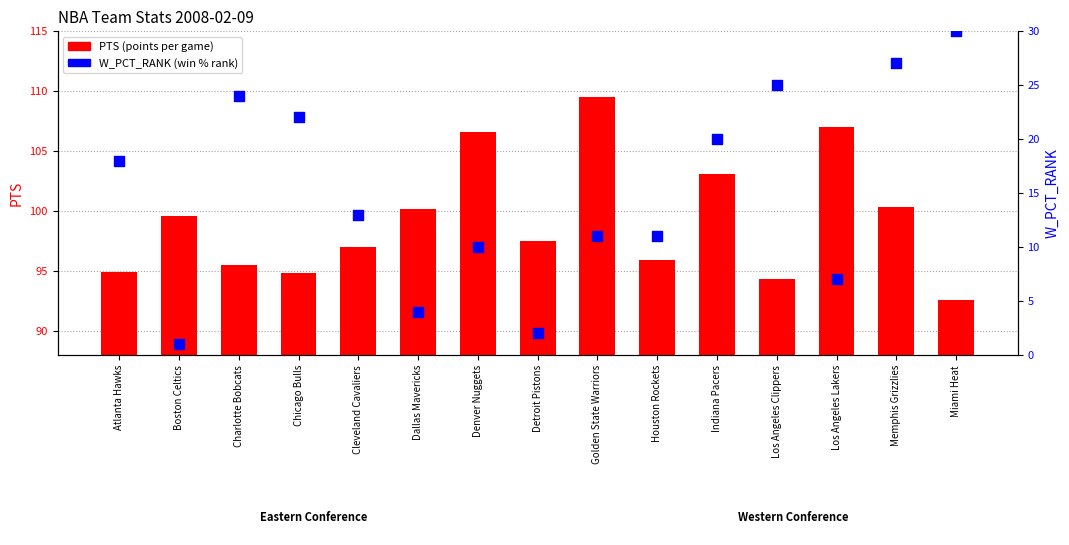

What is the total value across all series at Atlanta Hawks?

112.9